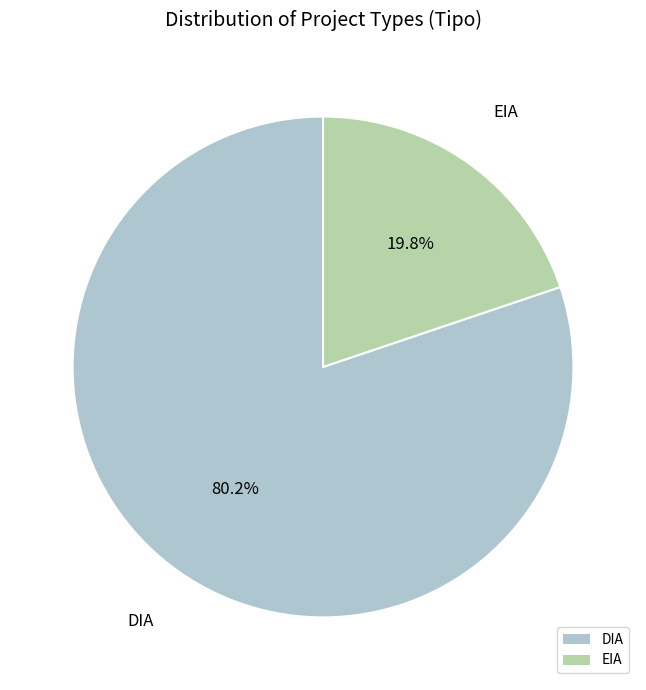

Combined, what portion of the pie is EIA and DIA?

100.0%